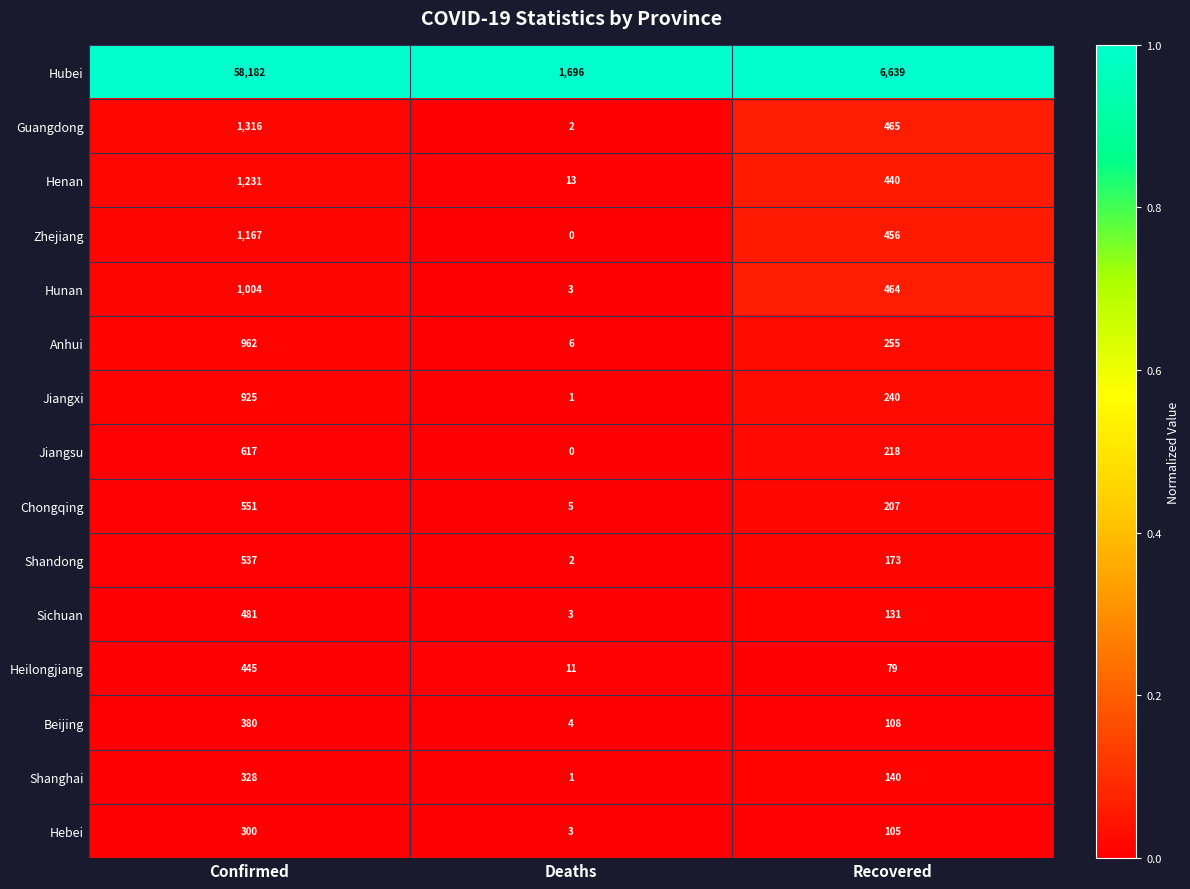

True or false: Zhejiang has a value of 1167 at Confirmed.

True